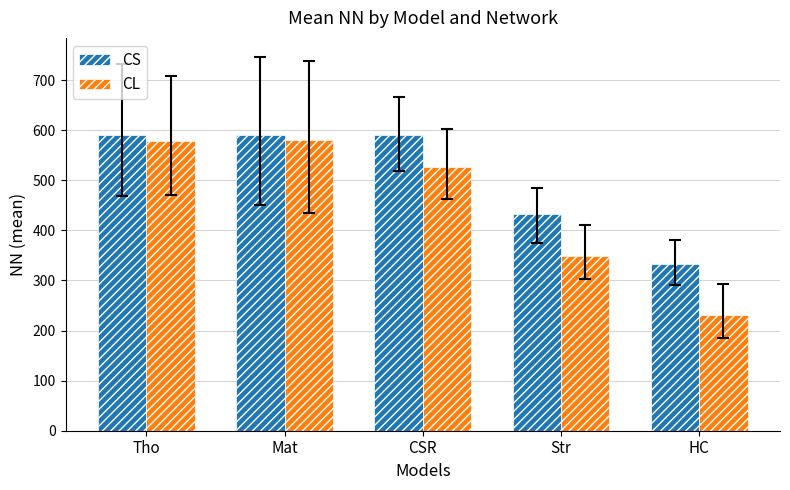

Count the number of categories in the chart.

5